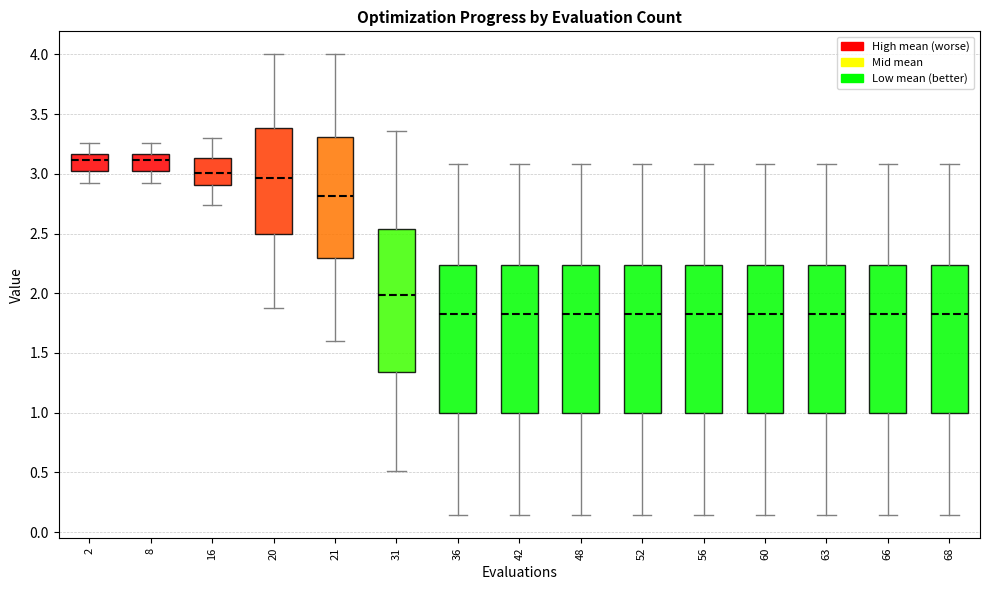

Reading left to right, transcribe this box plot: for each box, give where its median line is, the range the box spans, and where its two whiskers end, as read against the y-axis. The values are not printed on the chart, so give them approximately, as read against the axis.

2: median 3.10, box 3.00 to 3.15, whiskers 2.95 to 3.25
8: median 3.10, box 3.00 to 3.15, whiskers 2.95 to 3.25
16: median 3.00, box 2.90 to 3.15, whiskers 2.75 to 3.30
20: median 2.95, box 2.50 to 3.40, whiskers 1.90 to 4.00
21: median 2.80, box 2.30 to 3.30, whiskers 1.60 to 4.00
31: median 2.00, box 1.35 to 2.55, whiskers 0.50 to 3.35
36: median 1.85, box 1.00 to 2.25, whiskers 0.15 to 3.10
42: median 1.85, box 1.00 to 2.25, whiskers 0.15 to 3.10
48: median 1.85, box 1.00 to 2.25, whiskers 0.15 to 3.10
52: median 1.85, box 1.00 to 2.25, whiskers 0.15 to 3.10
56: median 1.85, box 1.00 to 2.25, whiskers 0.15 to 3.10
60: median 1.85, box 1.00 to 2.25, whiskers 0.15 to 3.10
63: median 1.85, box 1.00 to 2.25, whiskers 0.15 to 3.10
66: median 1.85, box 1.00 to 2.25, whiskers 0.15 to 3.10
68: median 1.85, box 1.00 to 2.25, whiskers 0.15 to 3.10